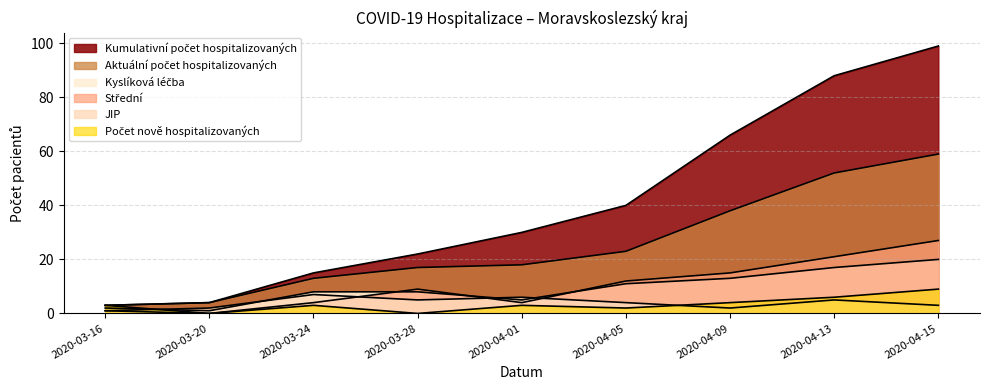

In JIP, how many points are lower than both neighbors (excluding endpoints)?

2